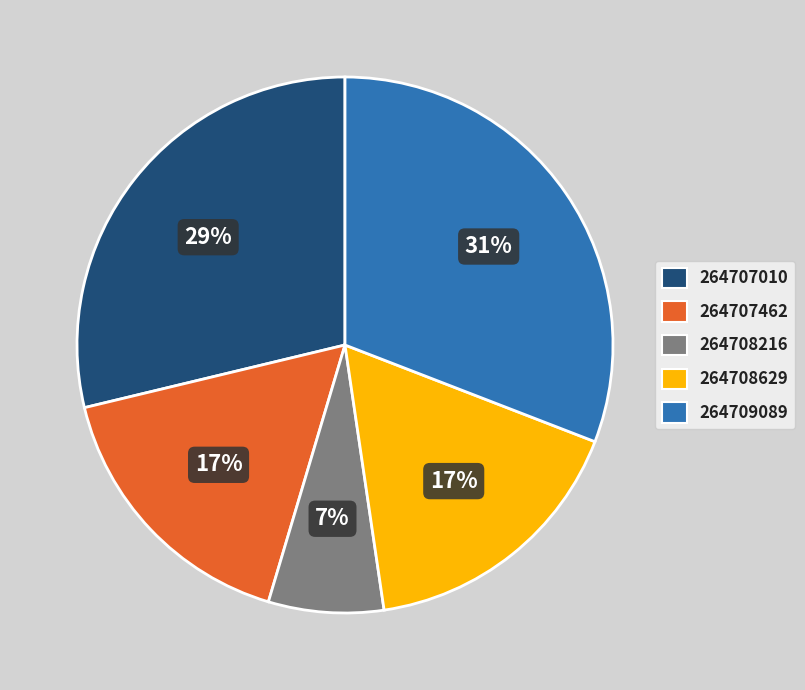

Which has a higher value, 264708216 or 264709089?

264709089